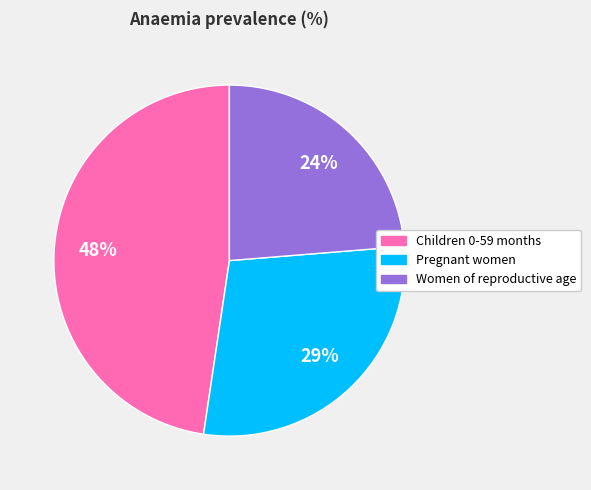

How many slices are in this pie chart?

3